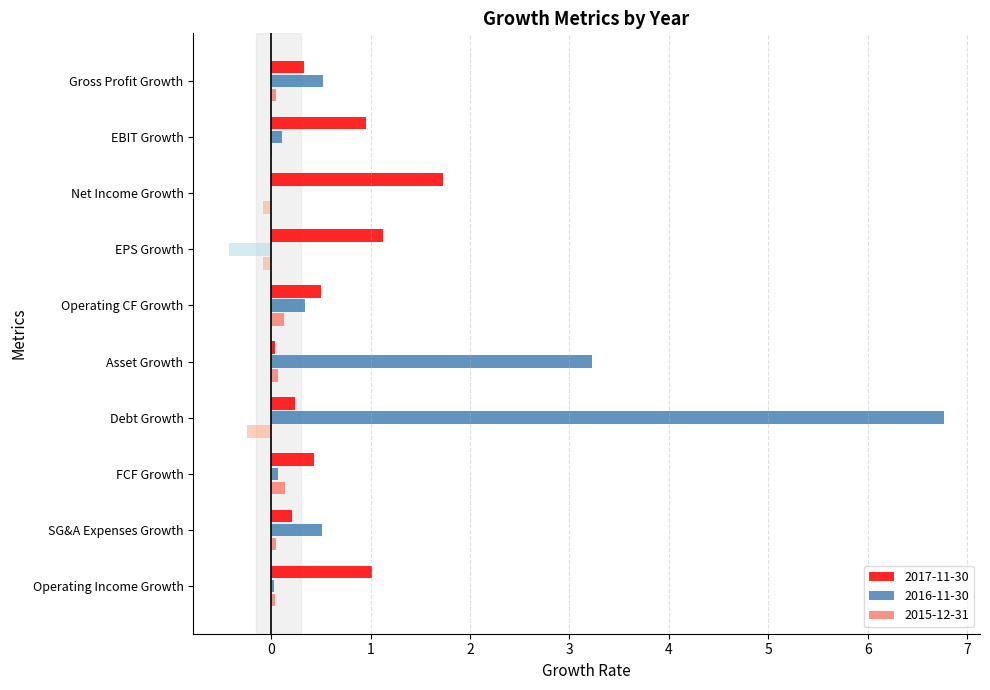

The value of 2015-12-31 at EBIT Growth is 0.0. True or false?

True